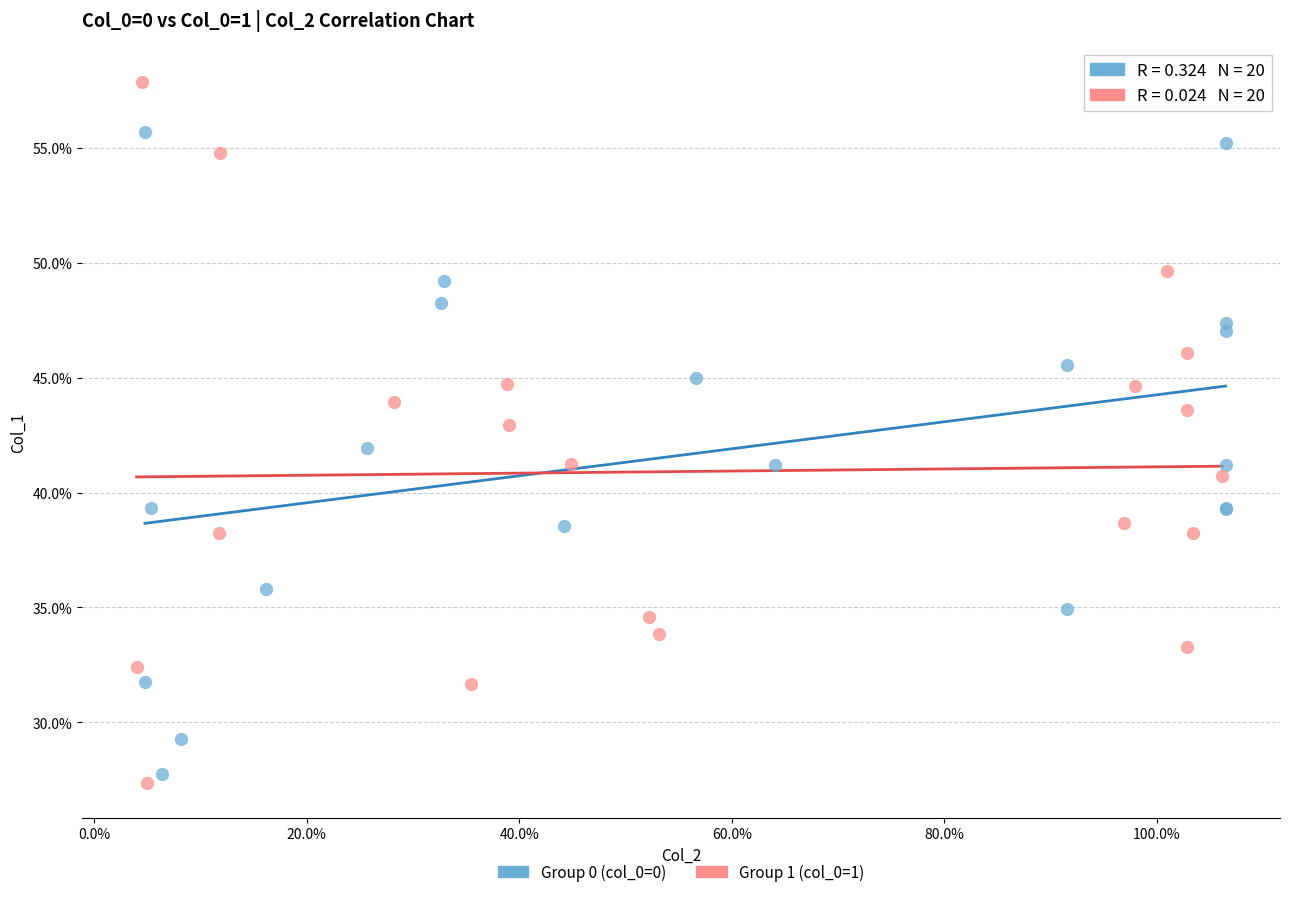

Which series contains the highest Y value?

Group 1 (col_0=1)